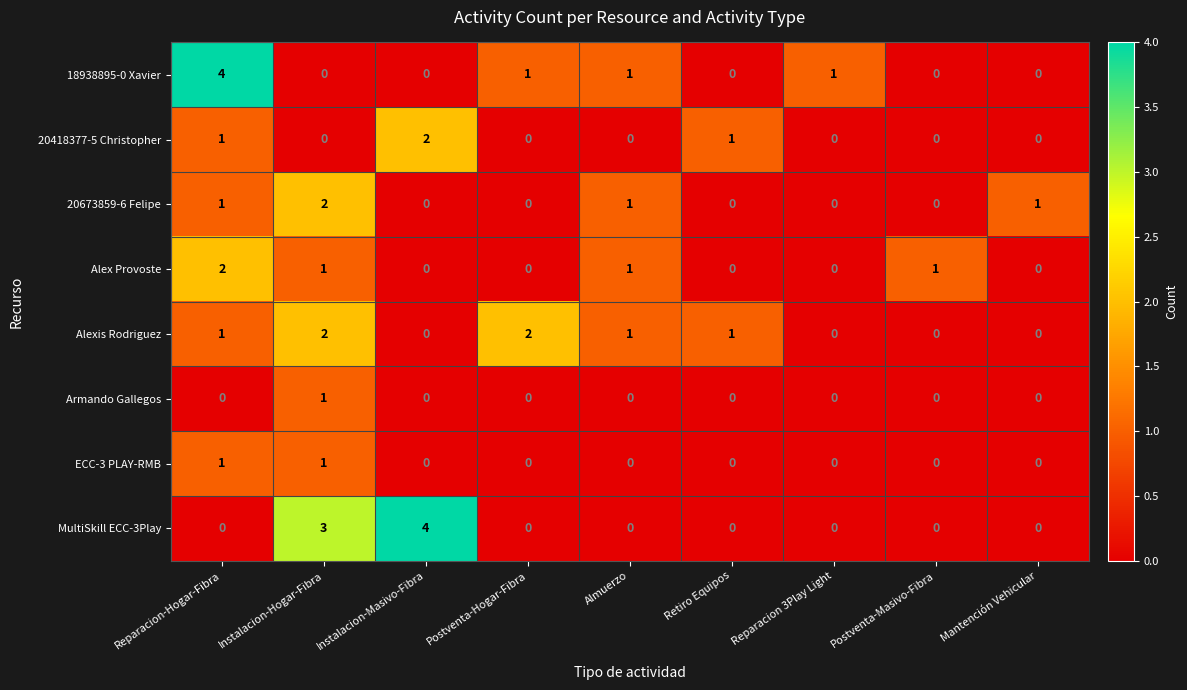

What is the total value across all series at Instalacion-Masivo-Fibra?

6